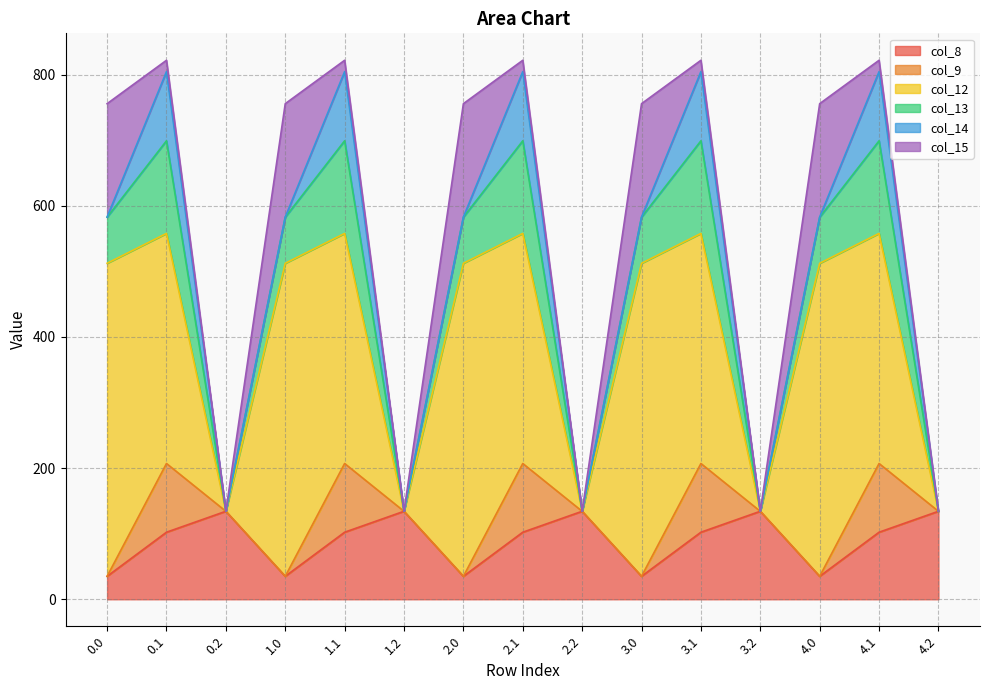

Is it true that col_8 equals 35.0 at 1.0?

True